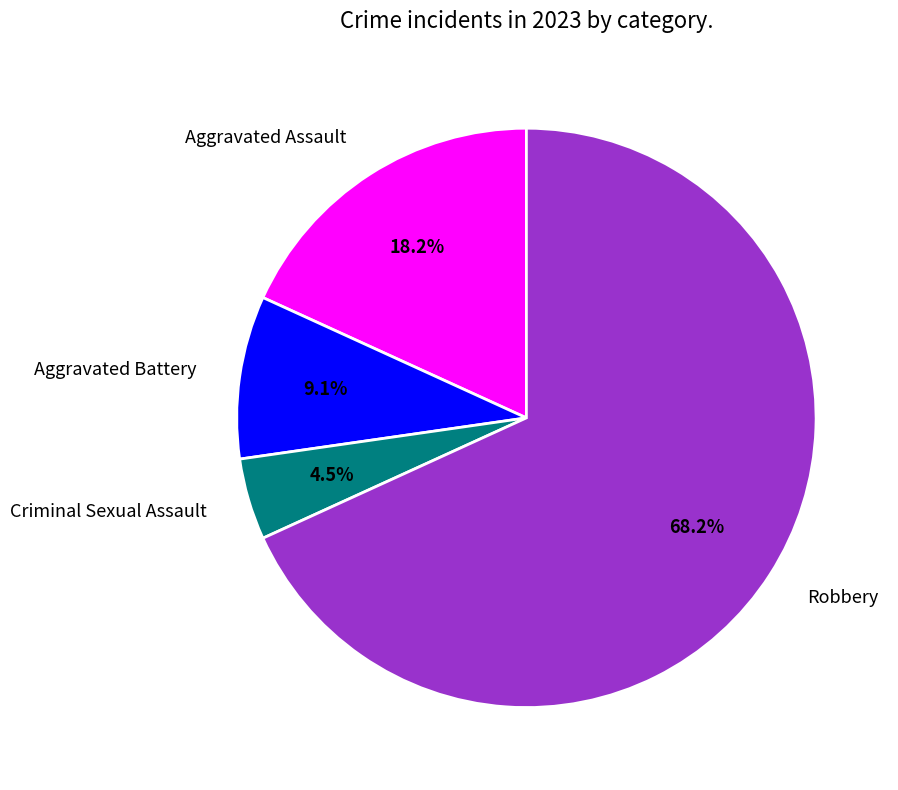

How much of the chart is everything except Aggravated Battery?

90.9%